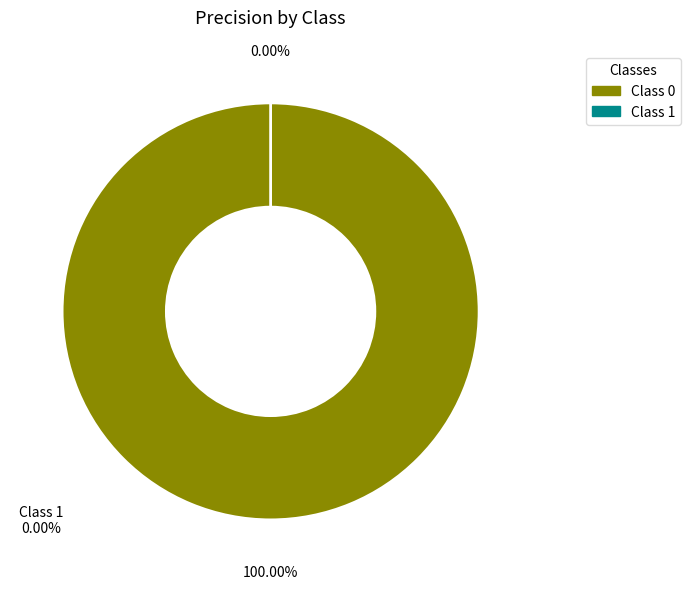

Do 0 and 1 together represent more than half of the pie?

Yes